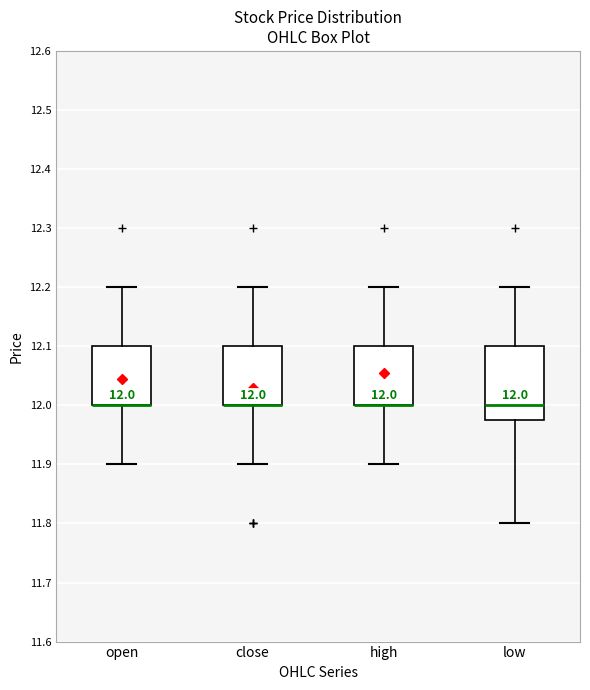

Comparing the boxes themselves (not the whiskers), which one is the tallest?

low